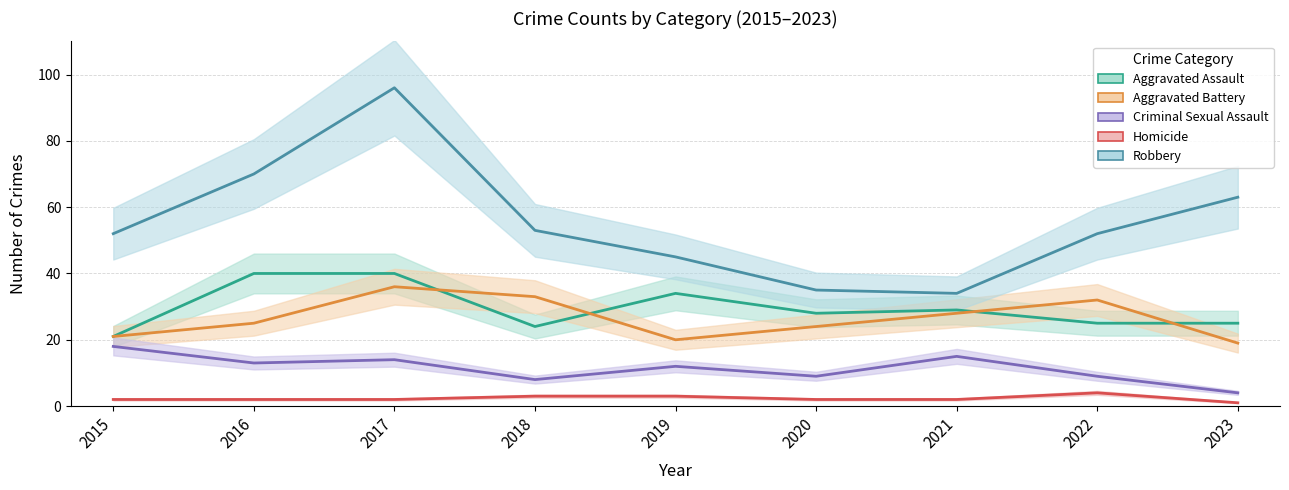

What is the average value of the Robbery series?

56